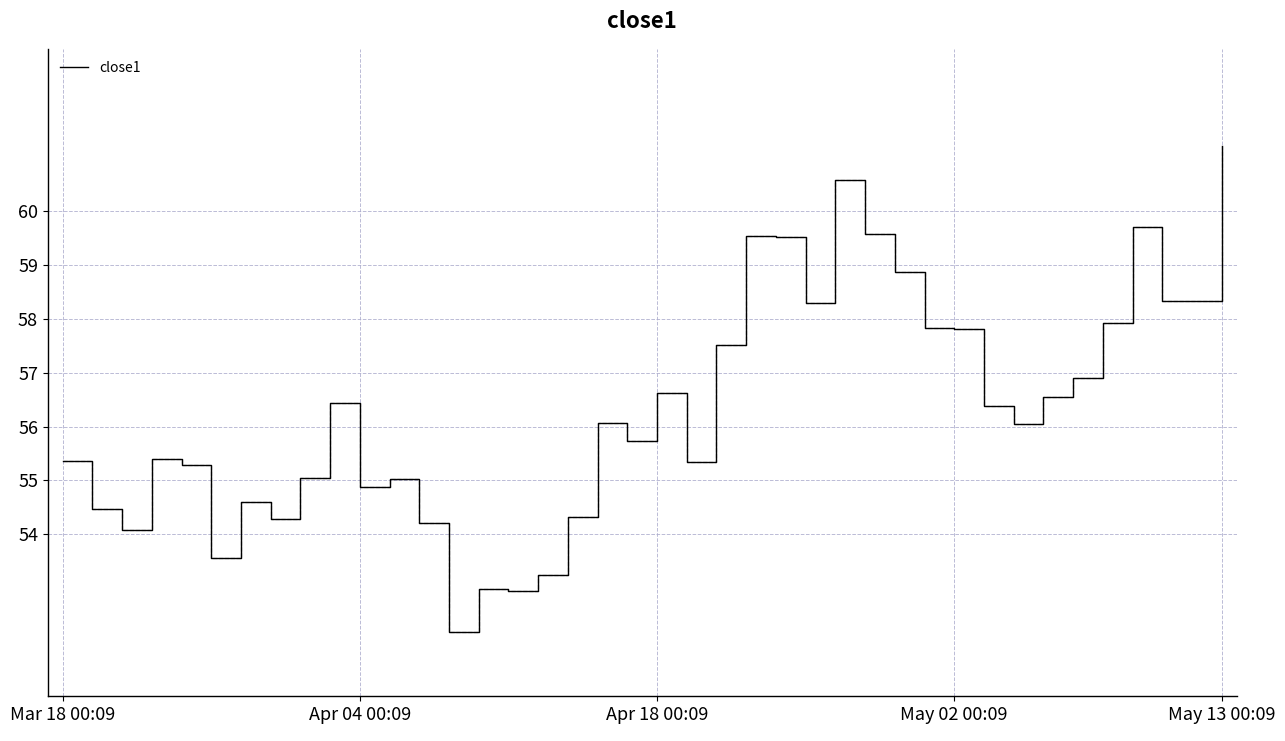

What is the difference between the maximum and minimum values?

9.0